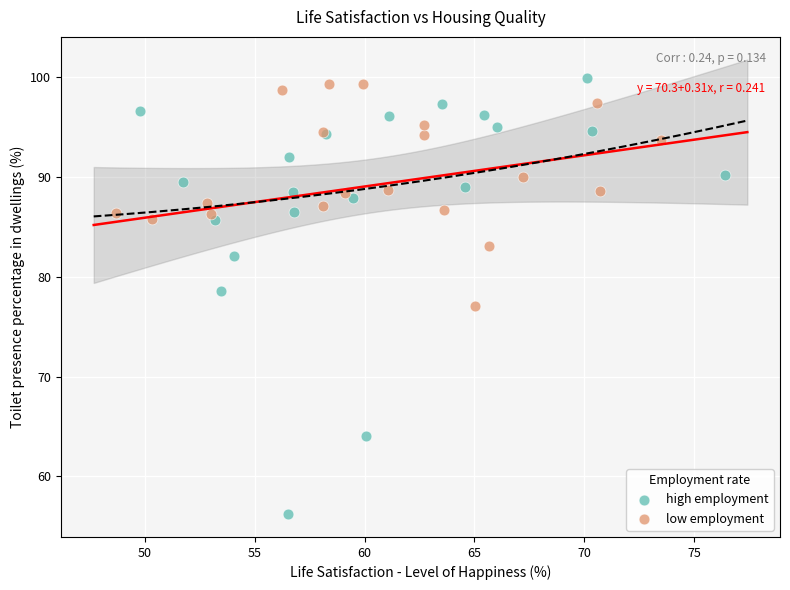

Which series has the widest spread of Y values?

high employment